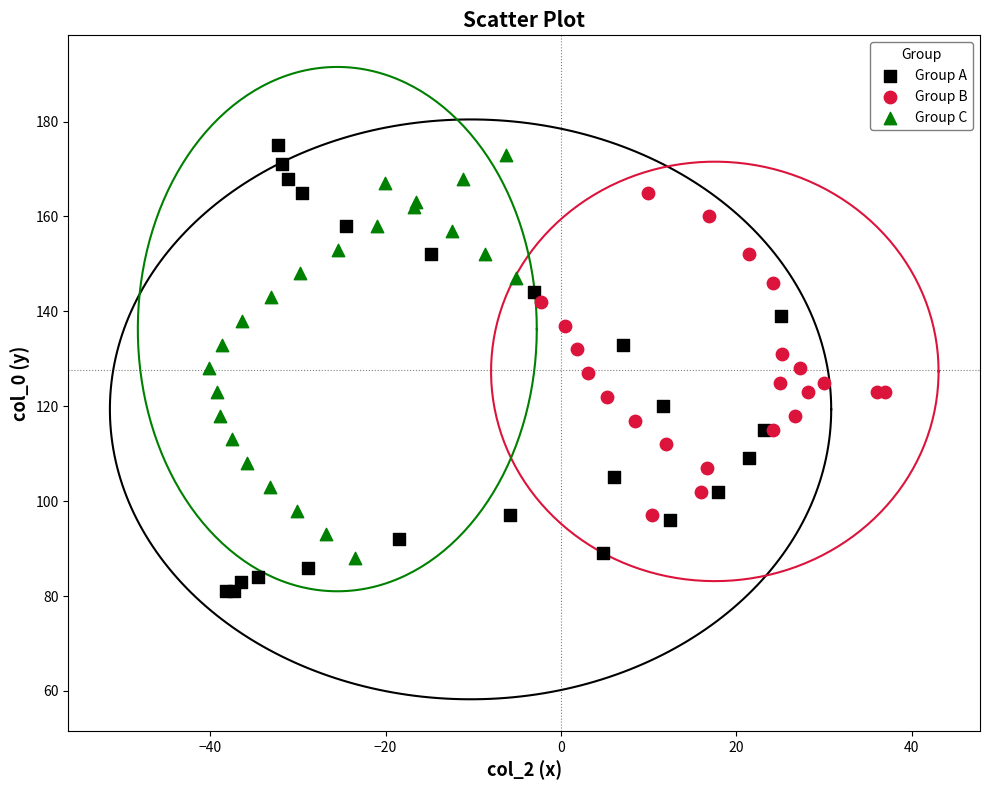

What are all the series names shown in the legend?

Group A, Group B, Group C